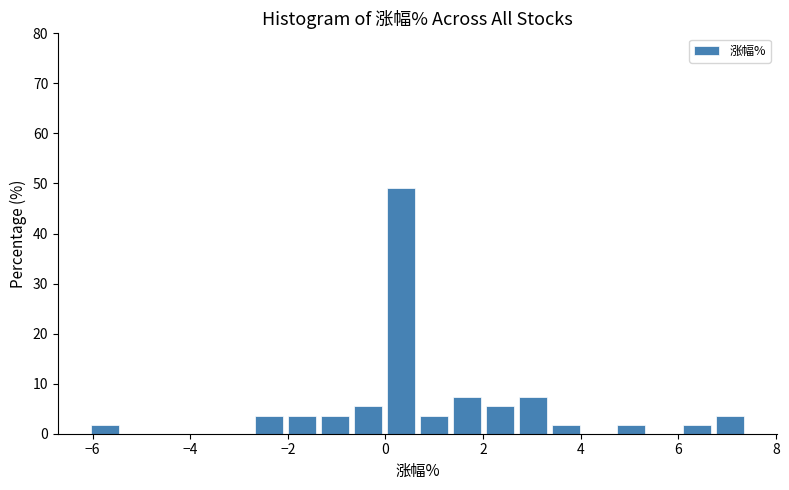

Around what value on the x-axis is the tallest bar? Give the approximate position of its centre, as read against the axis.

0.4